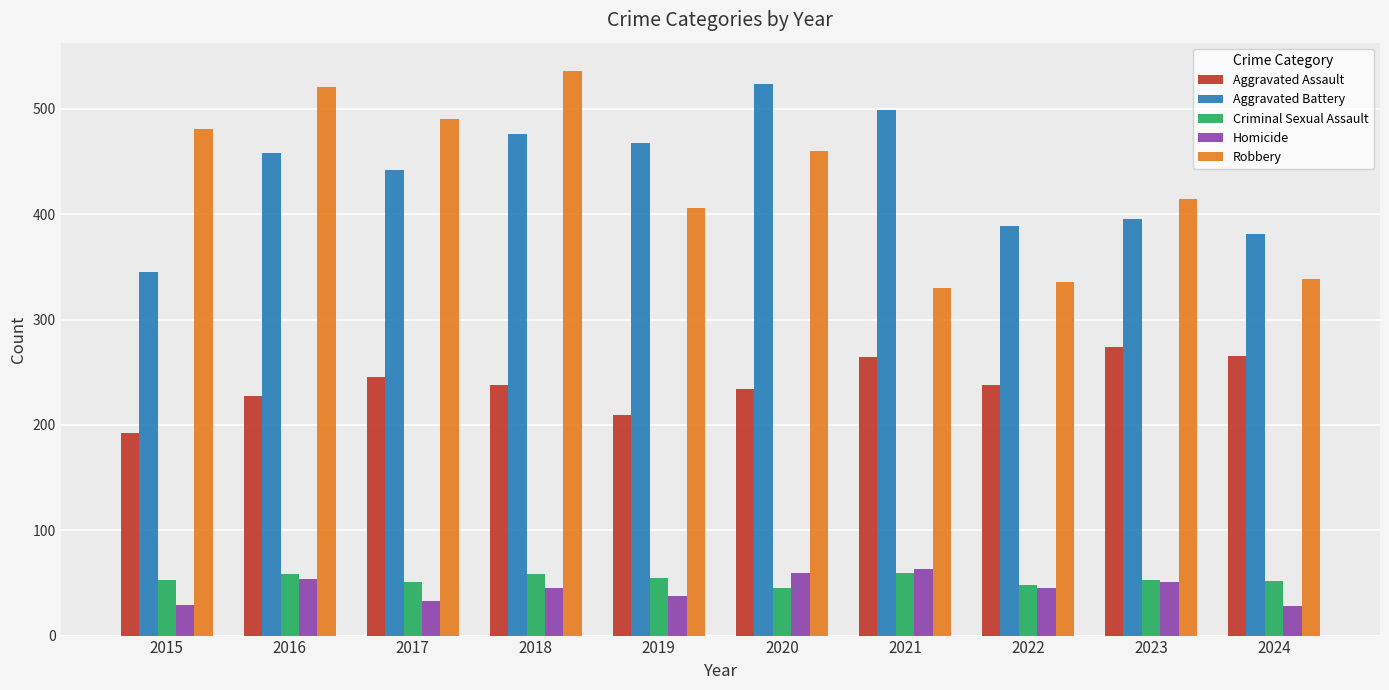

True or false: Homicide has a value of 15 at 2019.

False